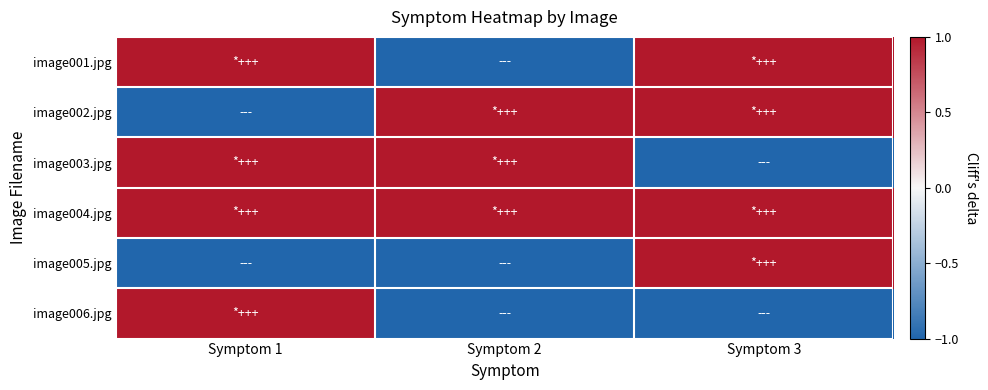

Reading left to right, what are all the values shown in this chart?

image001.jpg: Symptom 1=1	Symptom 2=-1	Symptom 3=1
image002.jpg: Symptom 1=-1	Symptom 2=1	Symptom 3=1
image003.jpg: Symptom 1=1	Symptom 2=1	Symptom 3=-1
image004.jpg: Symptom 1=1	Symptom 2=1	Symptom 3=1
image005.jpg: Symptom 1=-1	Symptom 2=-1	Symptom 3=1
image006.jpg: Symptom 1=1	Symptom 2=-1	Symptom 3=-1